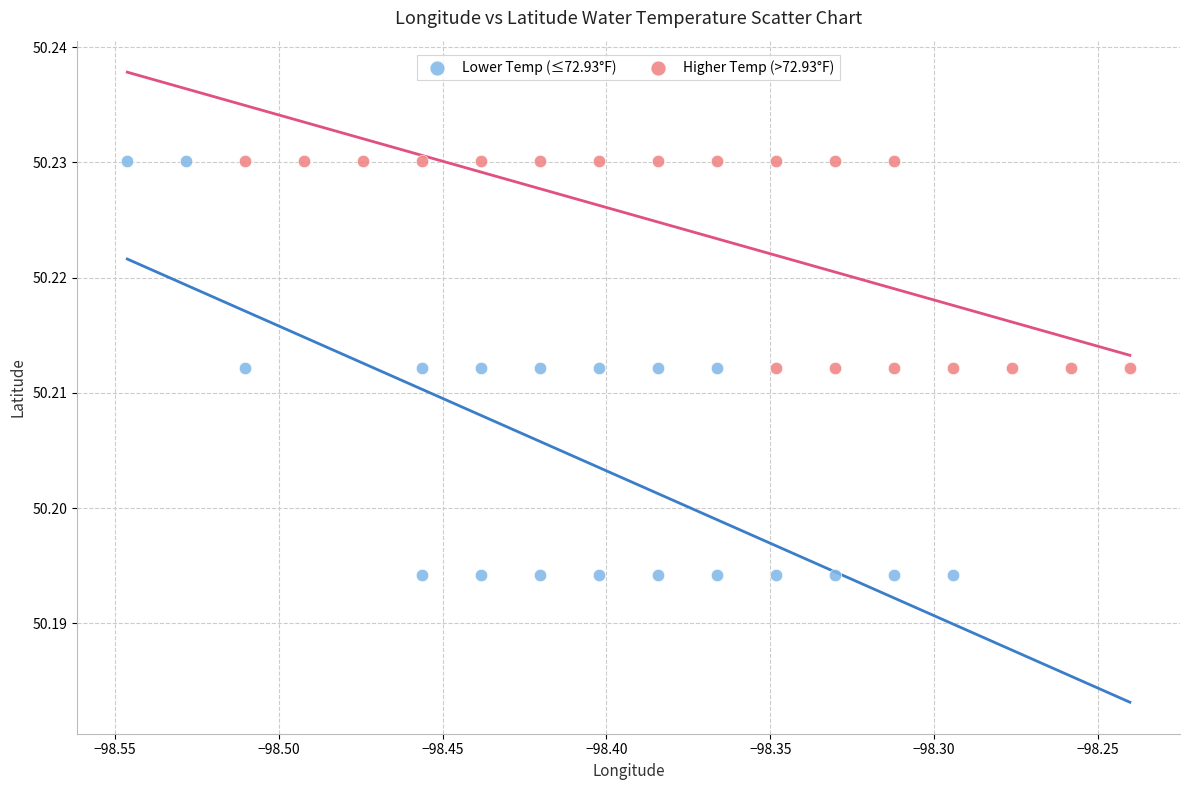

Which series has the widest spread of Y values?

Lower Temp (≤72.93°F)